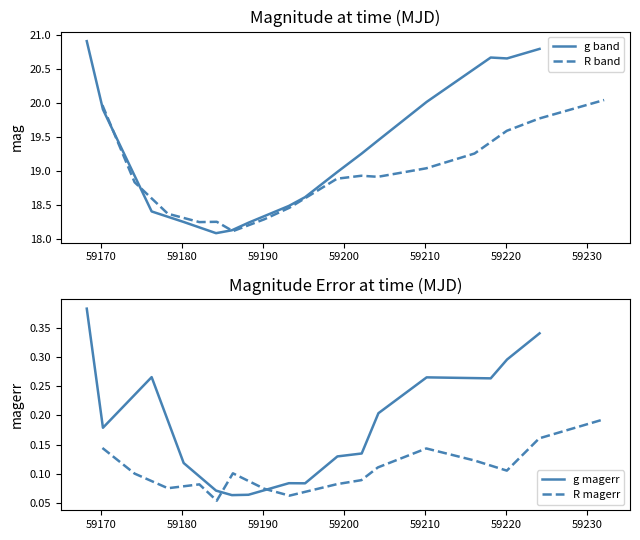

What is the maximum value for g band?

20.9